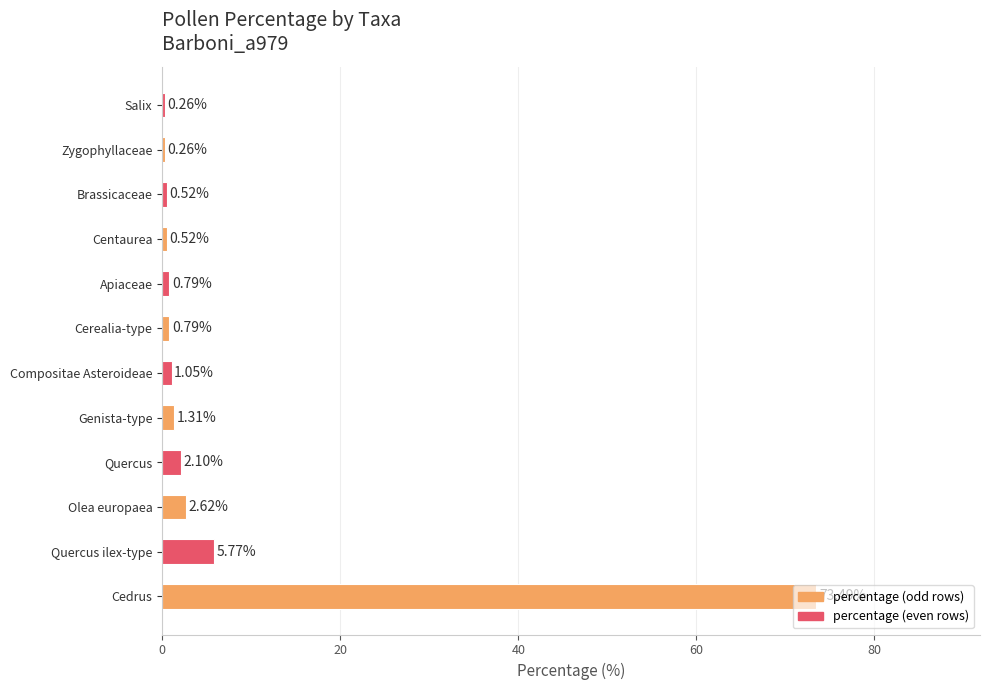

Where is the data nearest to the value 36?

Quercus ilex-type